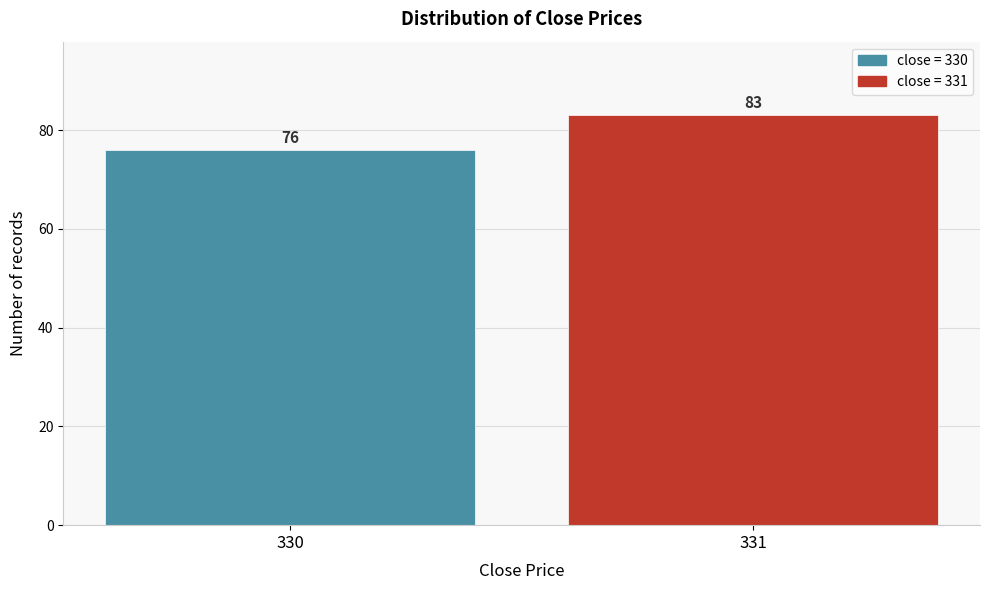

Reading left to right, list all the values displayed in this chart.

330=76	331=83